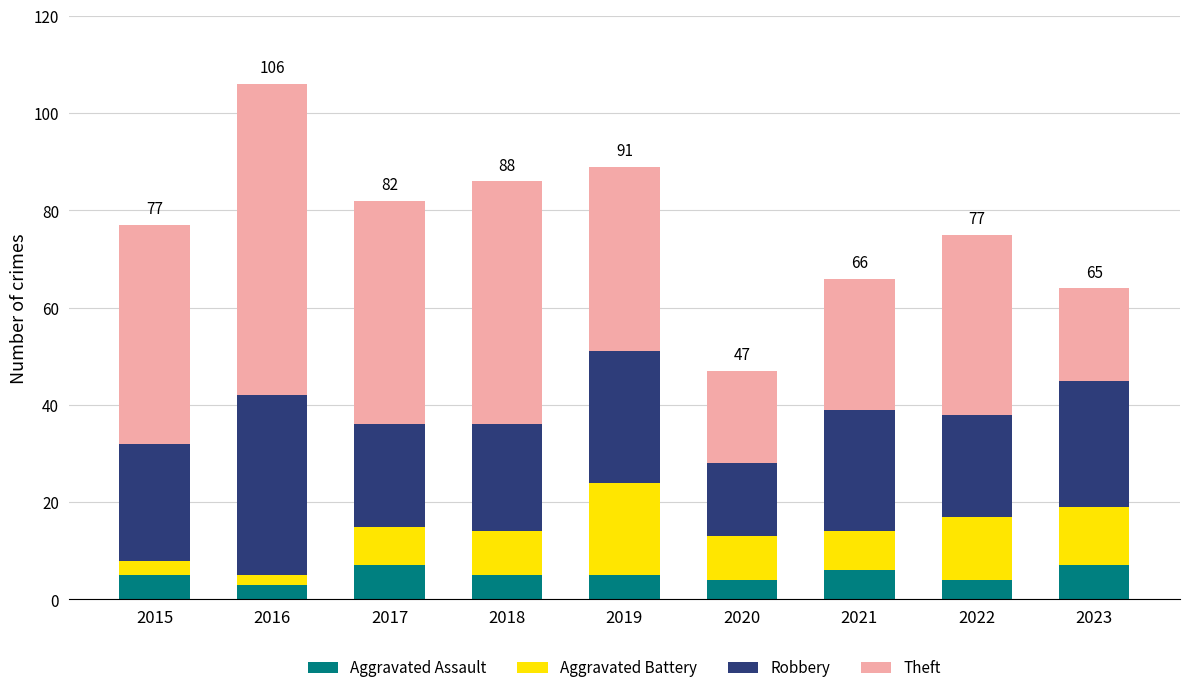

Read the Aggravated Assault value at 2019.

5